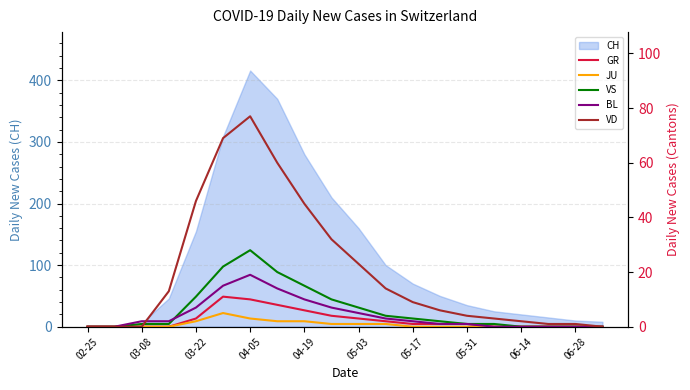

How many data points in VS are less than 2?

10